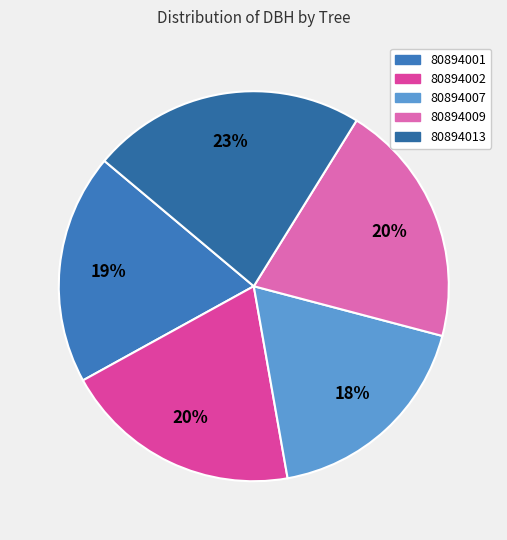

To the nearest percent, what is the combined percentage of 80894007 and 80894009?

38%